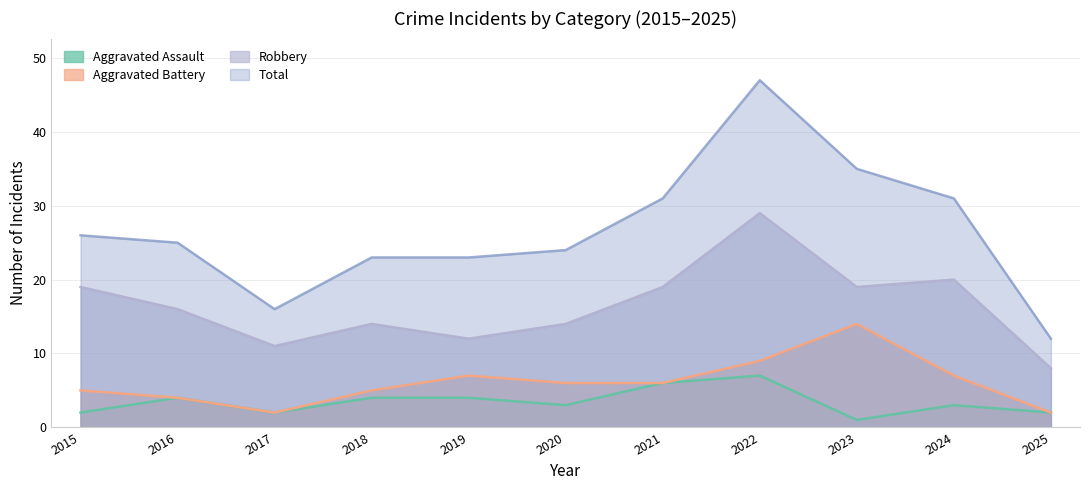

Which category has the lowest value in the Robbery series?

2025